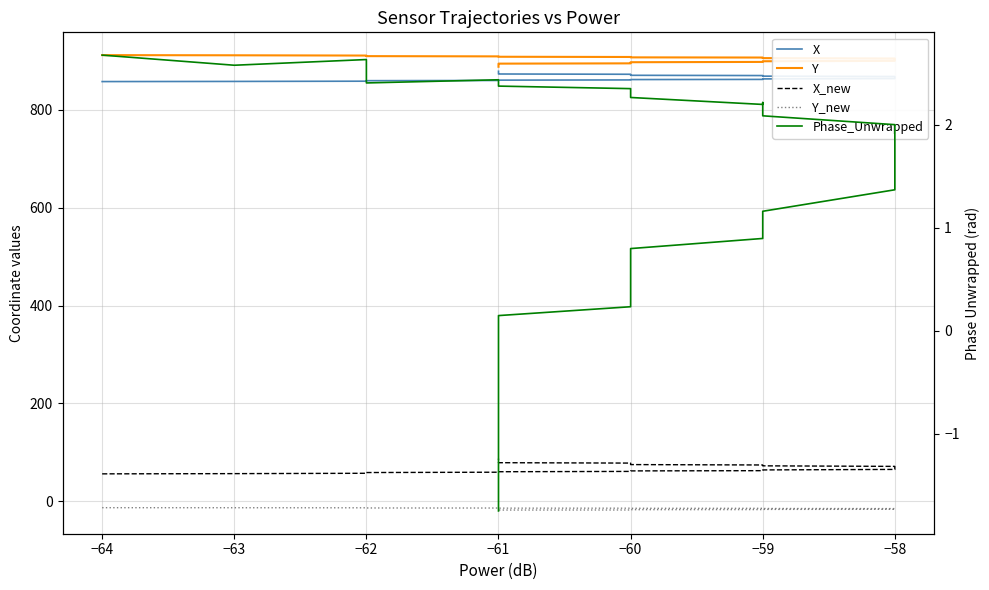

What is the total value across all series at −61?

1816.7